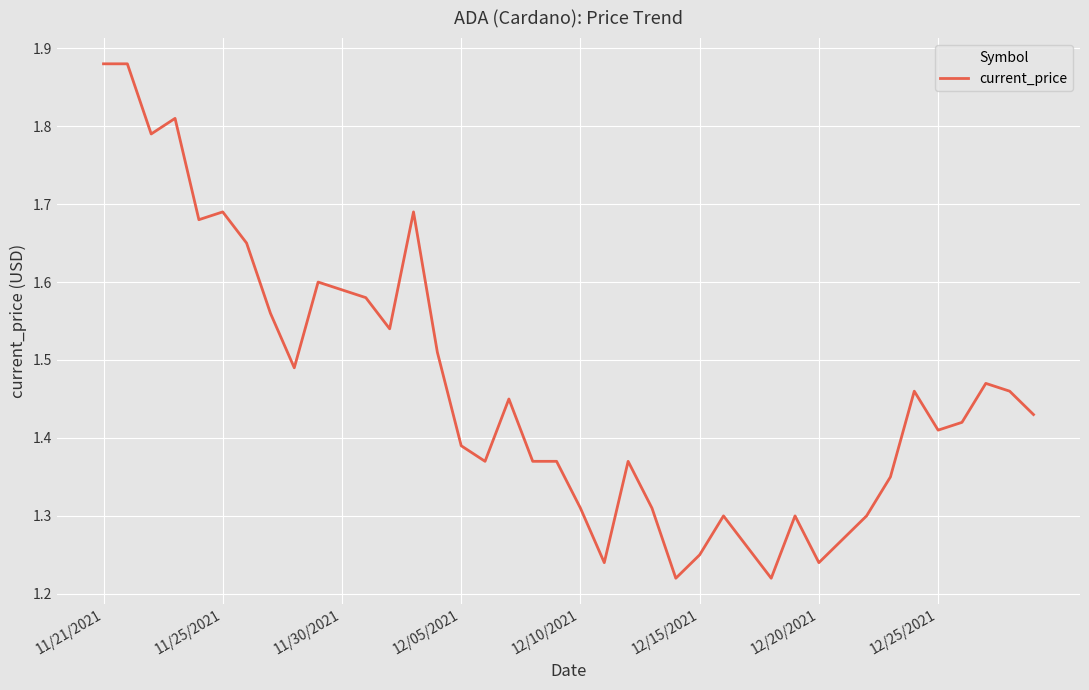

What is the difference between the maximum and minimum values?

0.7